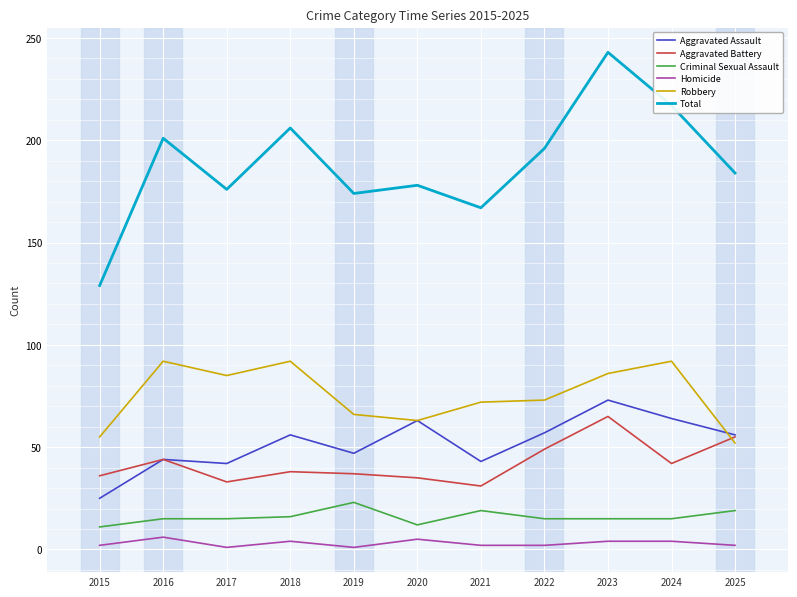

Which series has the largest total across all categories?

Total